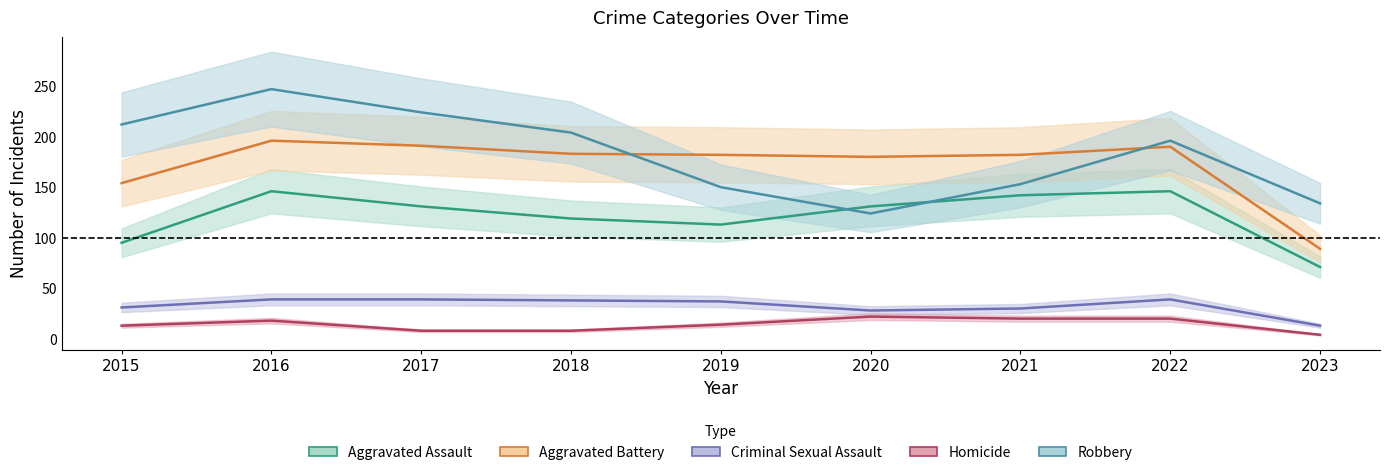

True or false: Aggravated Assault and Aggravated Battery cross at least once.

False